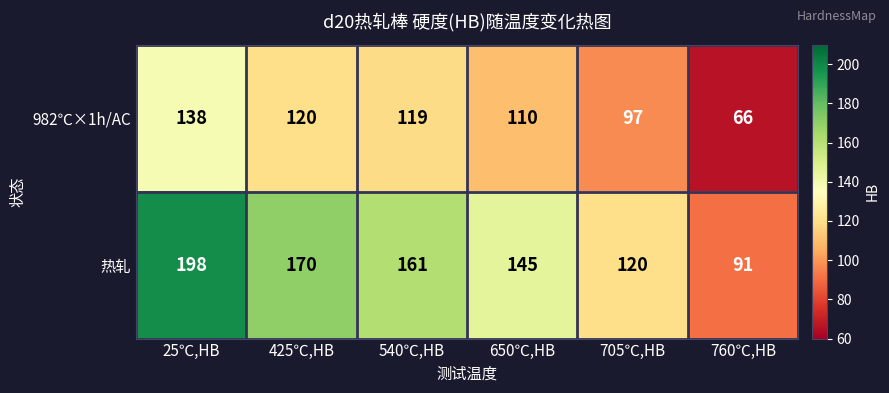

What is the average value of the 982℃×1h/AC series?

108